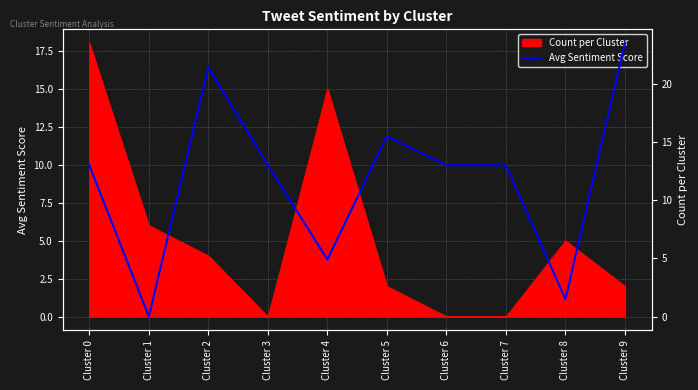

Which category has the lowest value across all series?

Cluster 1